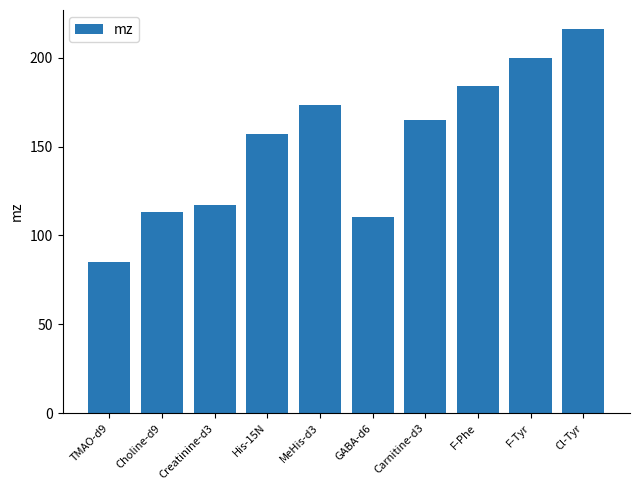

What is the approximate value at MeHis-d3?

173.1